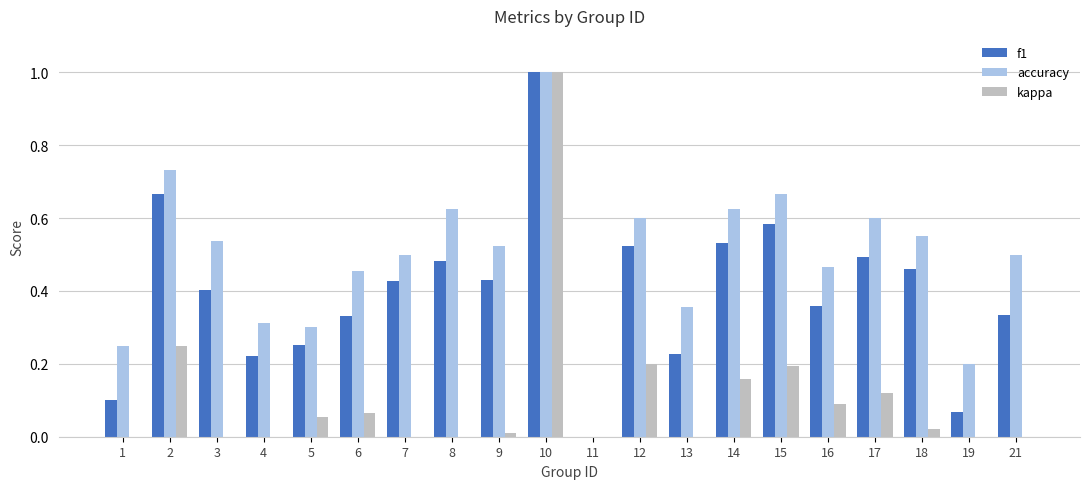

Reading left to right, what are all the values shown in this chart?

f1: 1=0.1	2=0.7	3=0.4	4=0.2	5=0.3	6=0.3	7=0.4	8=0.5	9=0.4	10=1.0	11=0.0	12=0.5	13=0.2	14=0.5	15=0.6	16=0.4	17=0.5	18=0.5	19=0.1	21=0.3
accuracy: 1=0.2	2=0.7	3=0.5	4=0.3	5=0.3	6=0.5	7=0.5	8=0.6	9=0.5	10=1.0	11=0.0	12=0.6	13=0.4	14=0.6	15=0.7	16=0.5	17=0.6	18=0.6	19=0.2	21=0.5
kappa: 1=0.0	2=0.2	3=-0.1	4=-0.2	5=0.1	6=0.1	7=0.0	8=0.0	9=0.0	10=1.0	11=0.0	12=0.2	13=-0.1	14=0.2	15=0.2	16=0.1	17=0.1	18=0.0	19=0.0	21=0.0